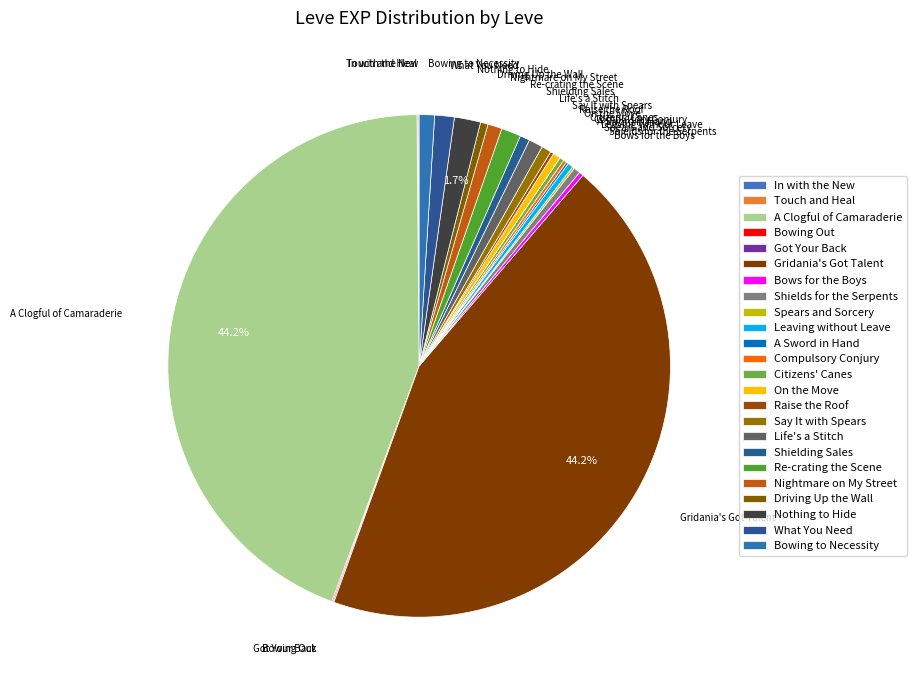

What portion of the pie excludes In with the New?

99.9%